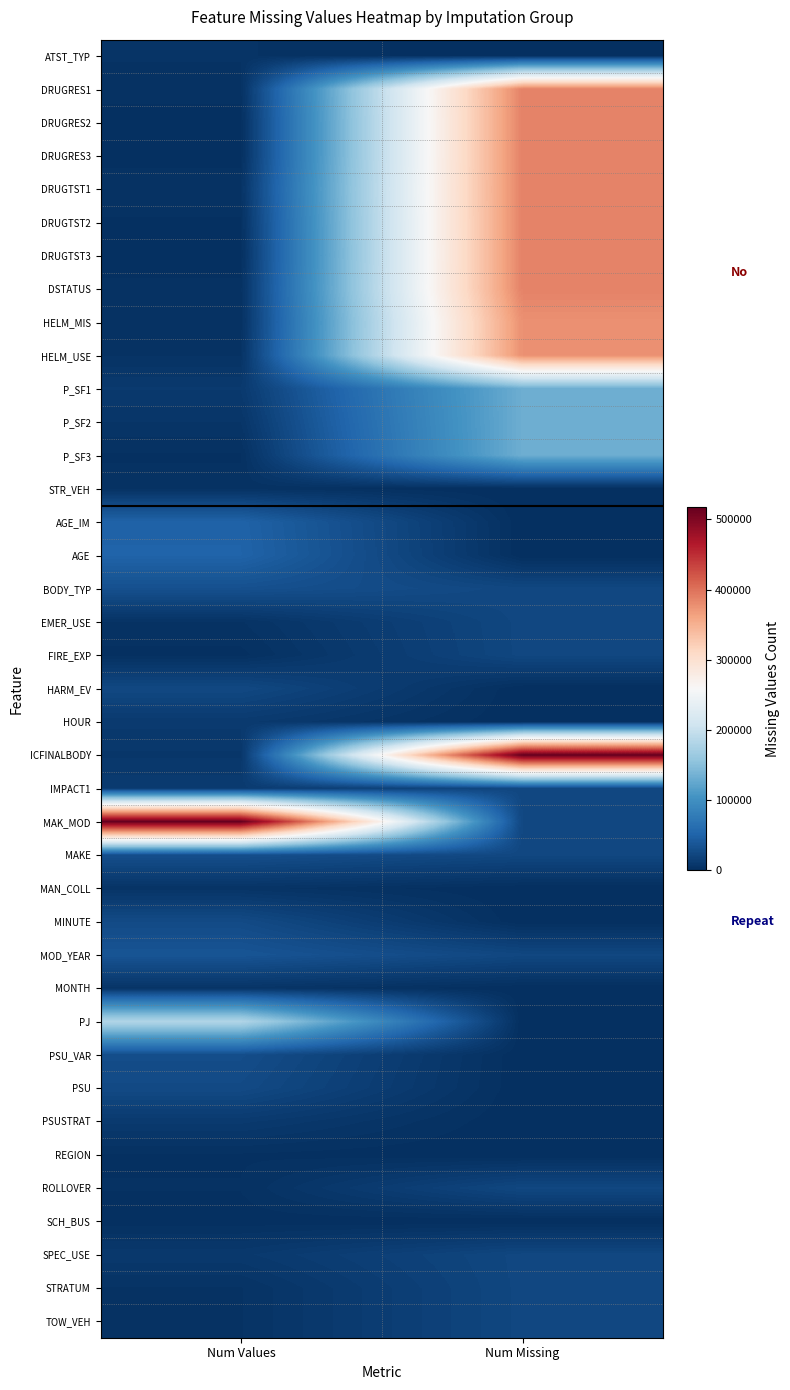

At how many categories does at least one series exceed 225184?

2